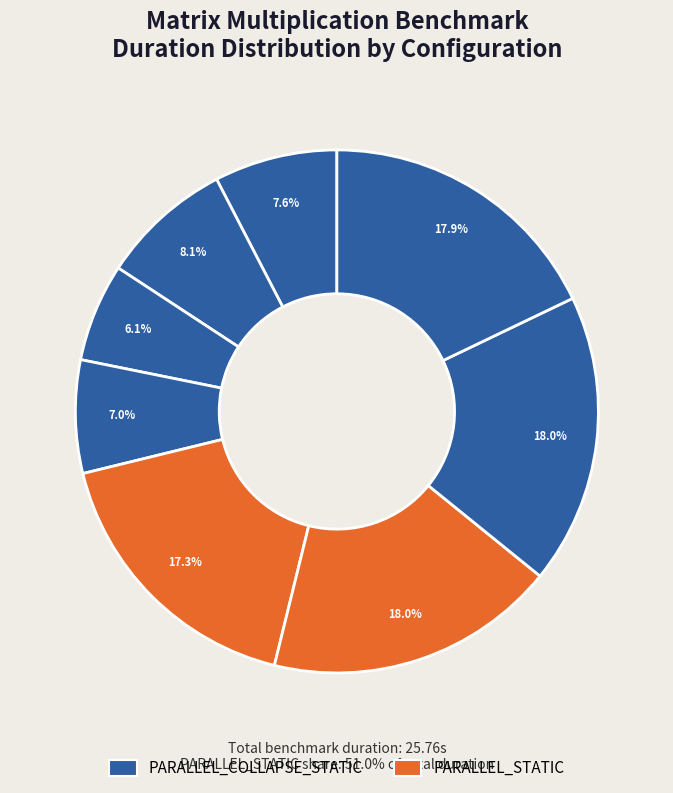

The N:1000_M:1000_K:1000_ COLLAPSE slice represents 18% of the pie. True or false?

True